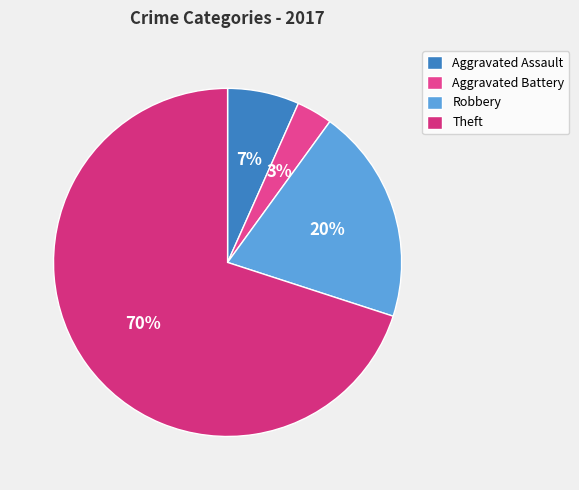

Which category has the biggest portion of the pie?

Theft